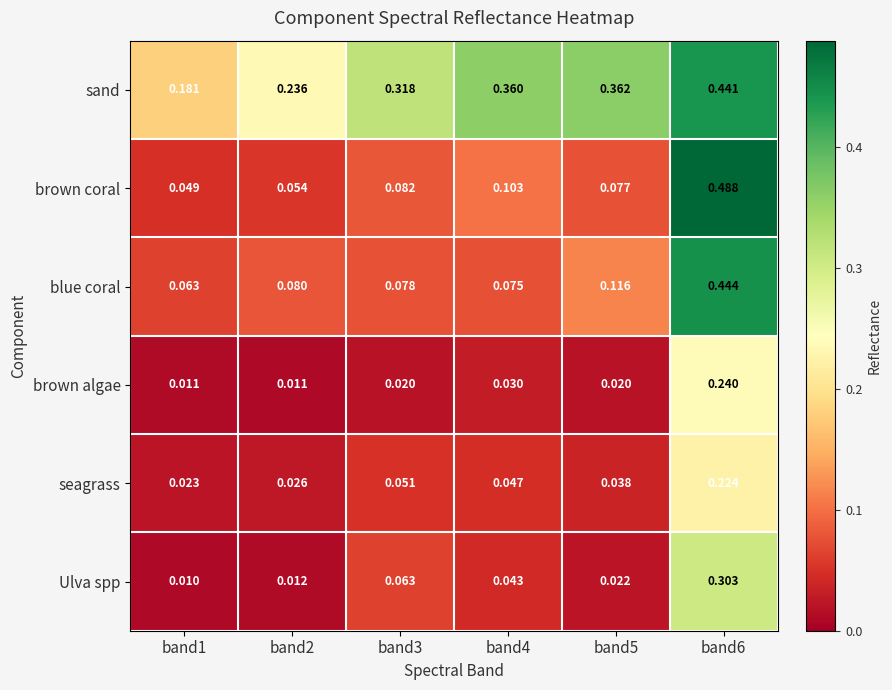

At which category is the sum across all series the highest?

band6